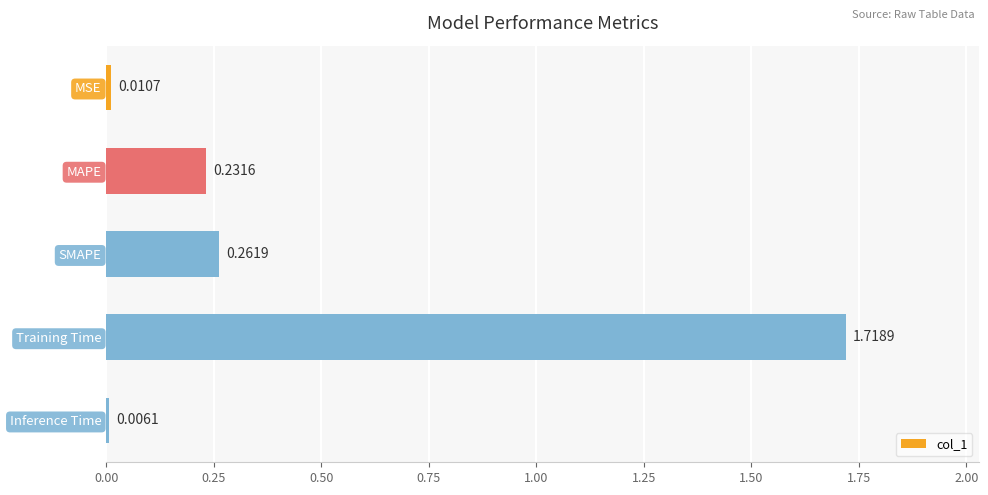

Between MAPE and Inference Time, which is larger?

MAPE